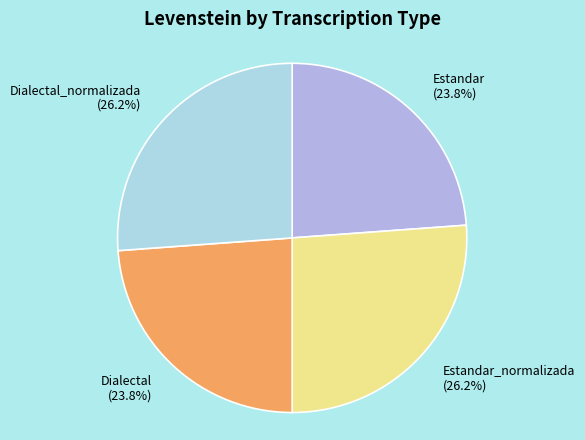

To the nearest percent, what portion does Dialectal_normalizada represent?

26%